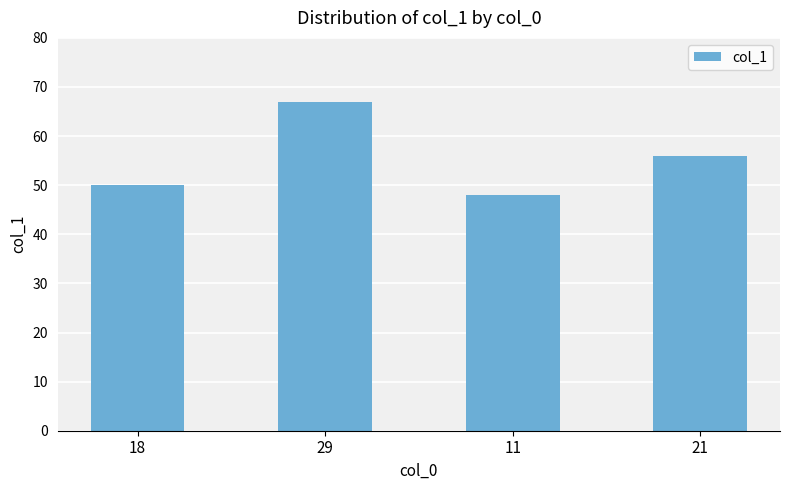

Count the number of data series in this chart.

1